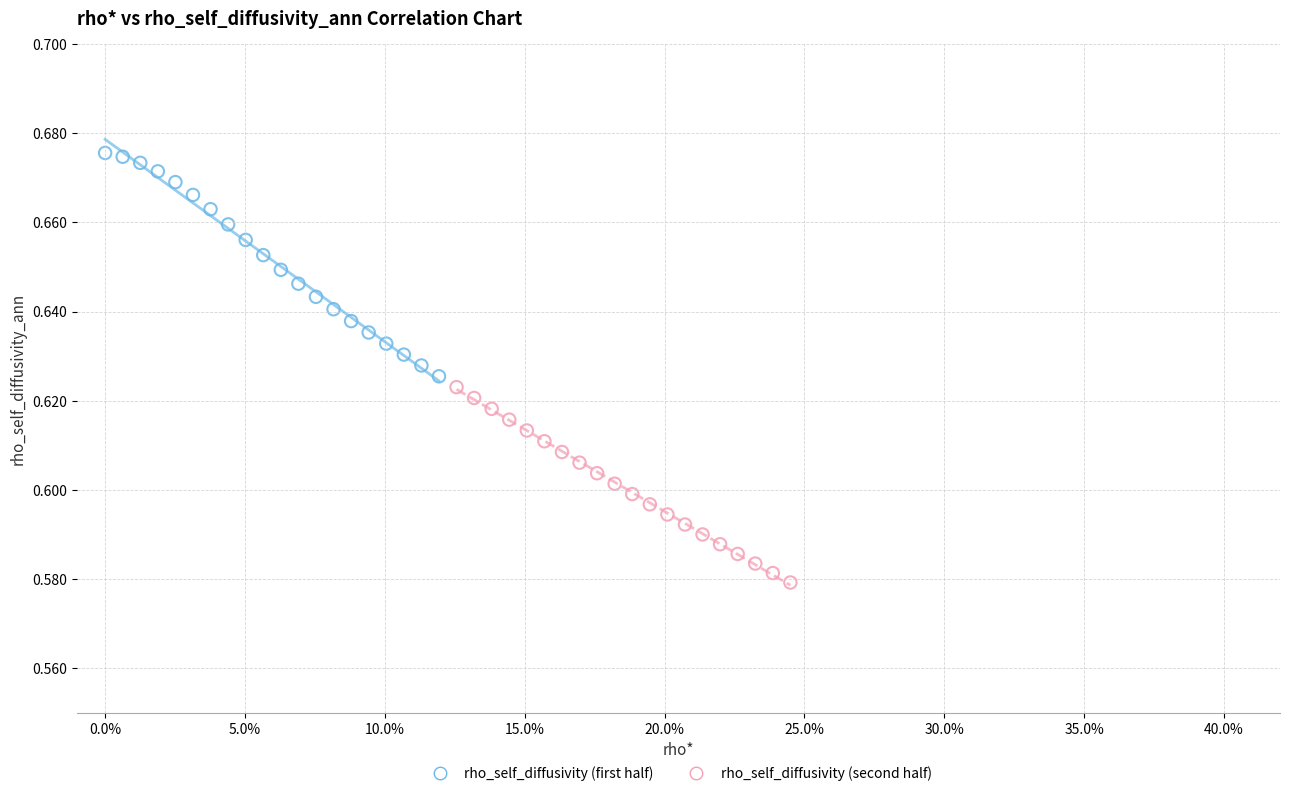

Which series contains the highest Y value?

rho_self_diffusivity (first half)